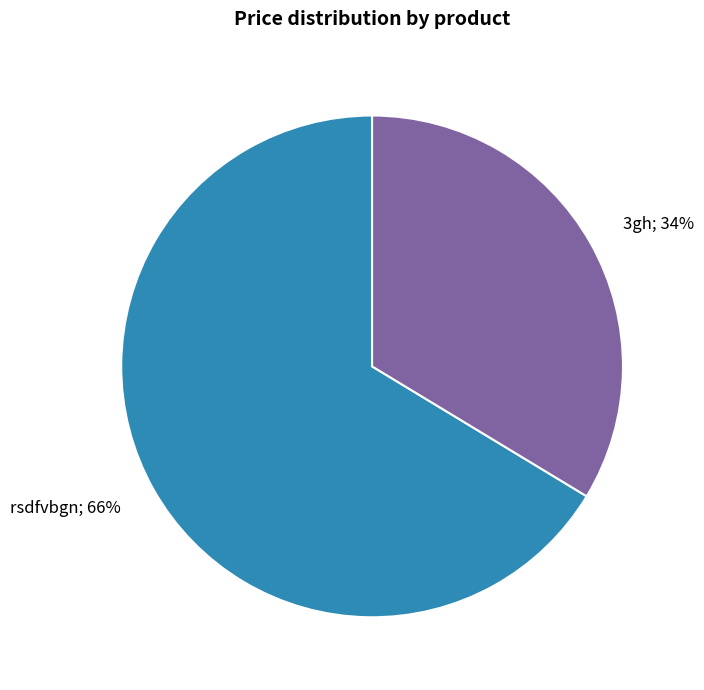

To the nearest percent, what is the average slice percentage?

50%